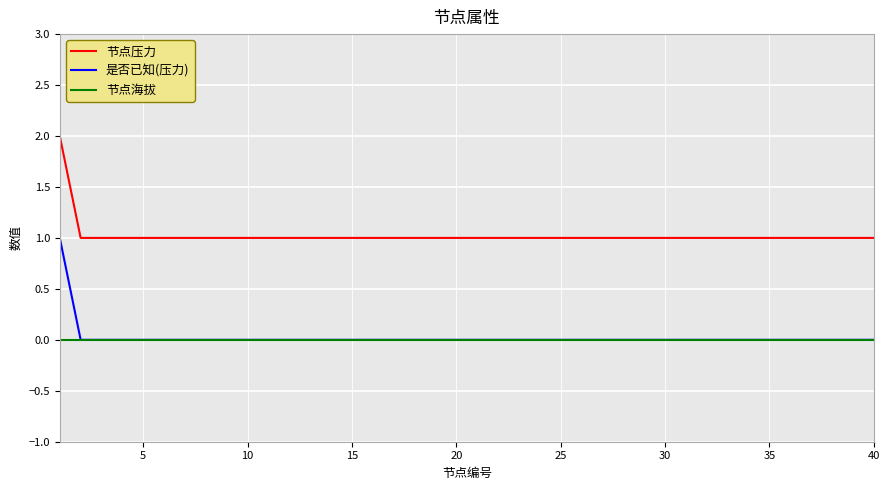

Which series has the largest total across all categories?

节点压力